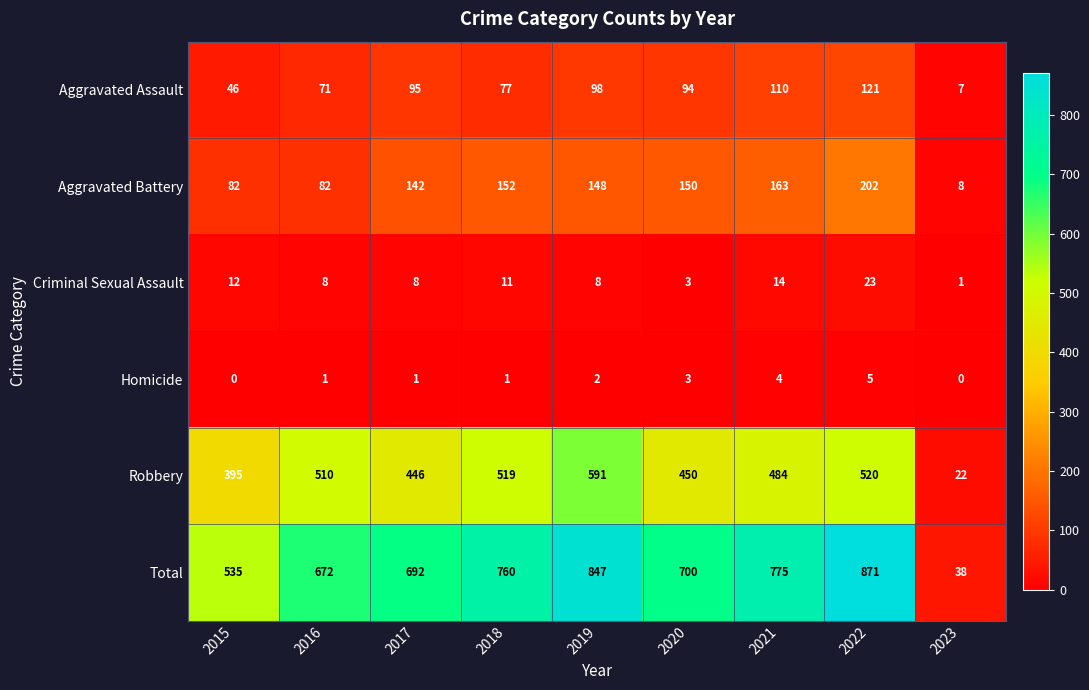

Which series has the widest spread of values?

Total